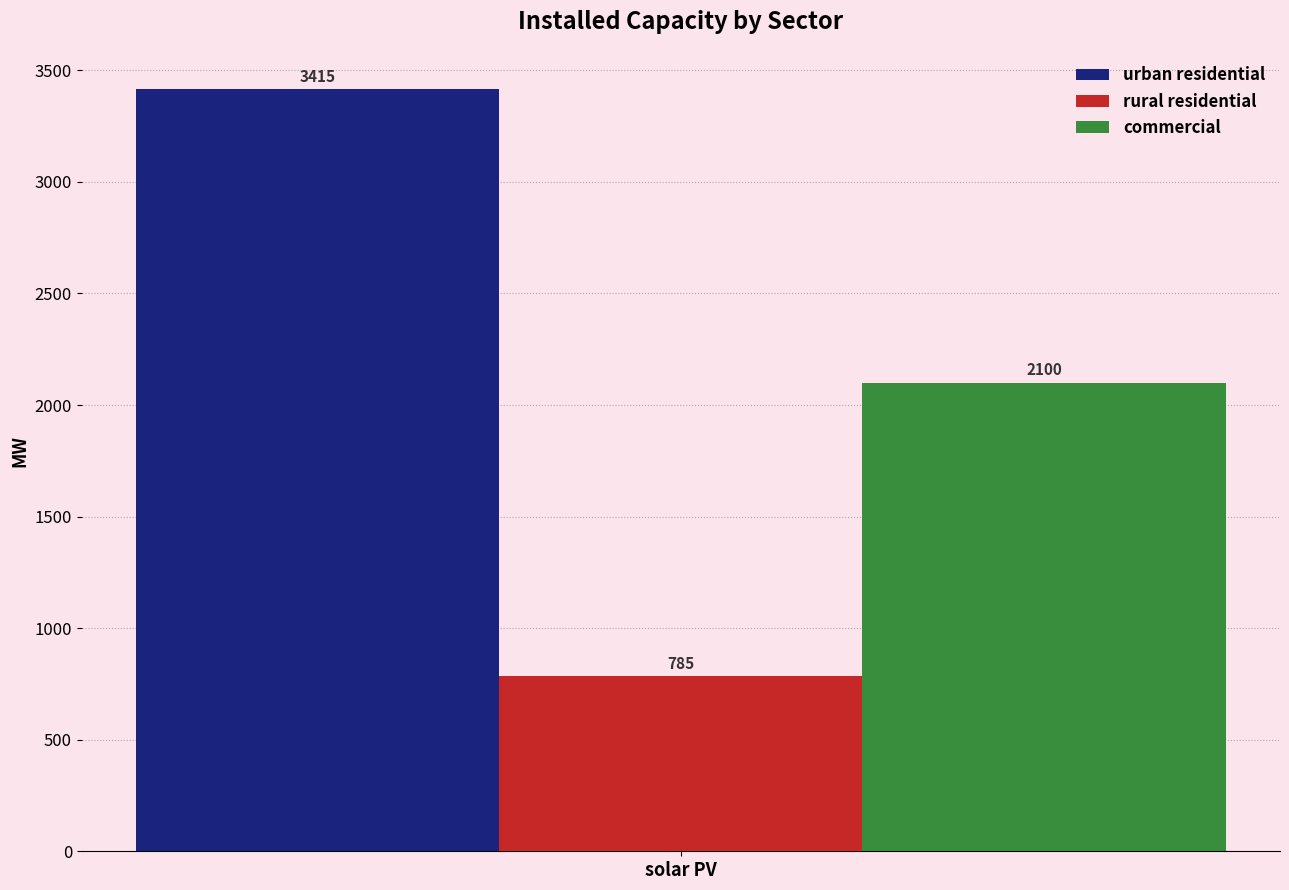

Does the chart contain any negative values?

No